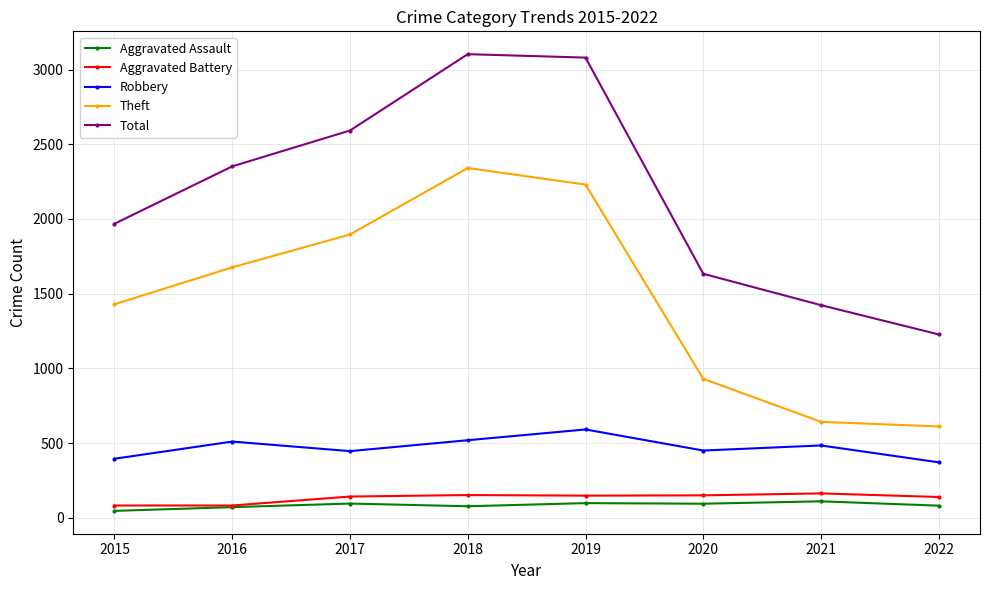

Which series changed the most between 2015 and 2016?

Total